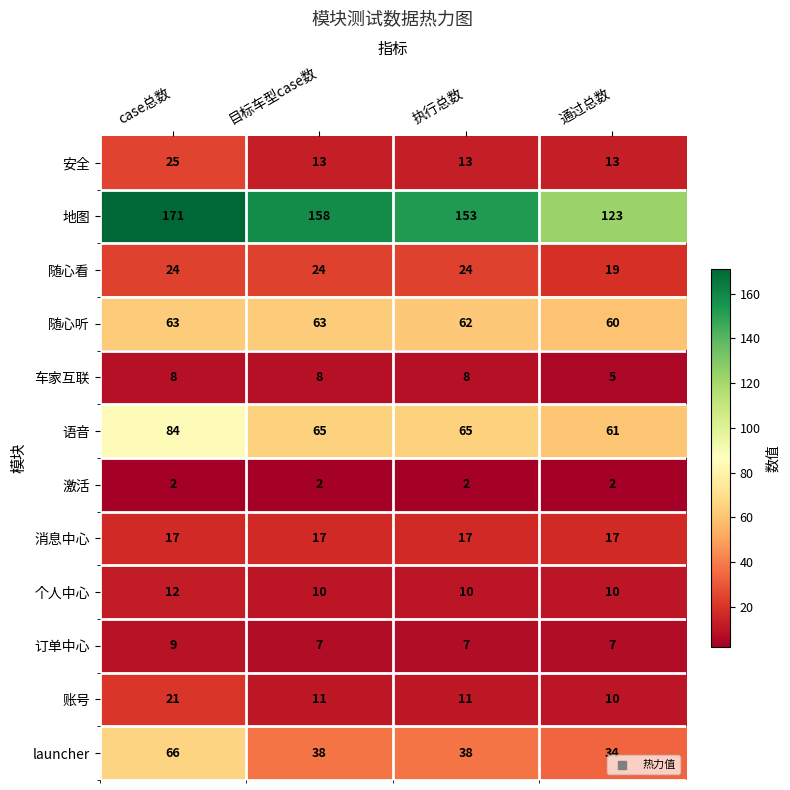

Between 目标车型case数 and 执行总数, which series saw the biggest shift?

地图